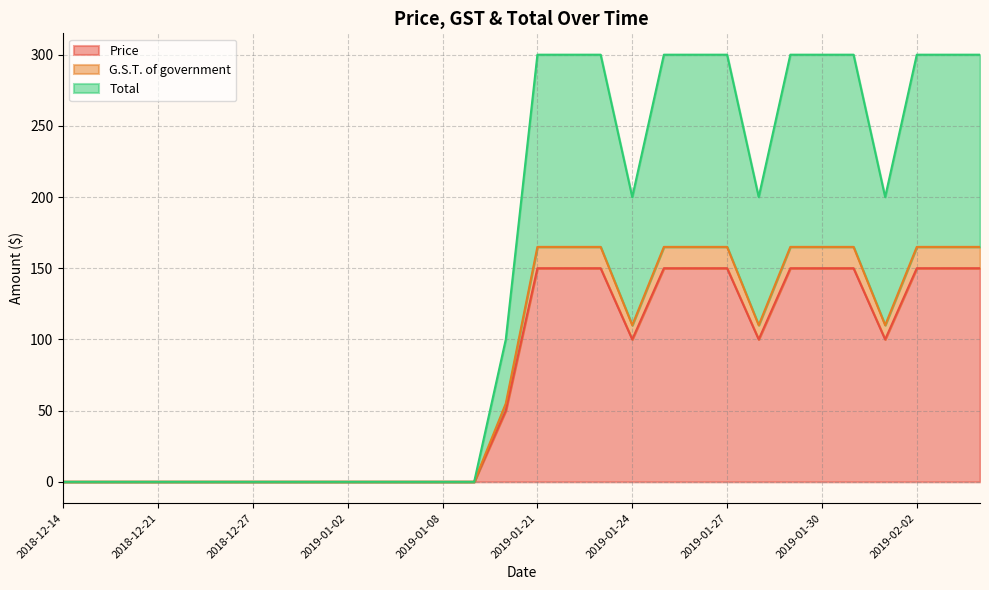

Reading left to right, transcribe all the data shown in this chart.

Price: 0	0	0	0	0	0	0	0	0	0	0	0	0	0	50	150	150	150	100	150	150	150	100	150	150	150	100	150	150	150
G.S.T. of government: 0	0	0	0	0	0	0	0	0	0	0	0	0	0	55	165	165	165	110	165	165	165	110	165	165	165	110	165	165	165
Total: 0	0	0	0	0	0	0	0	0	0	0	0	0	0	100	300	300	300	200	300	300	300	200	300	300	300	200	300	300	300